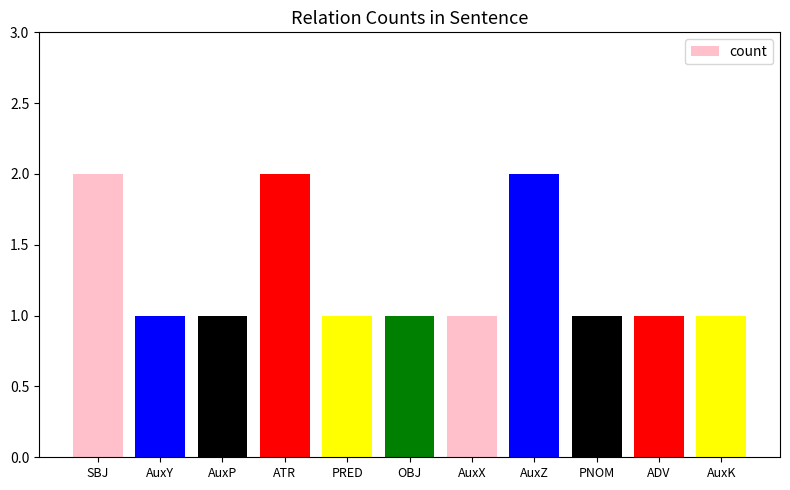

The value at ATR is 2. True or false?

True